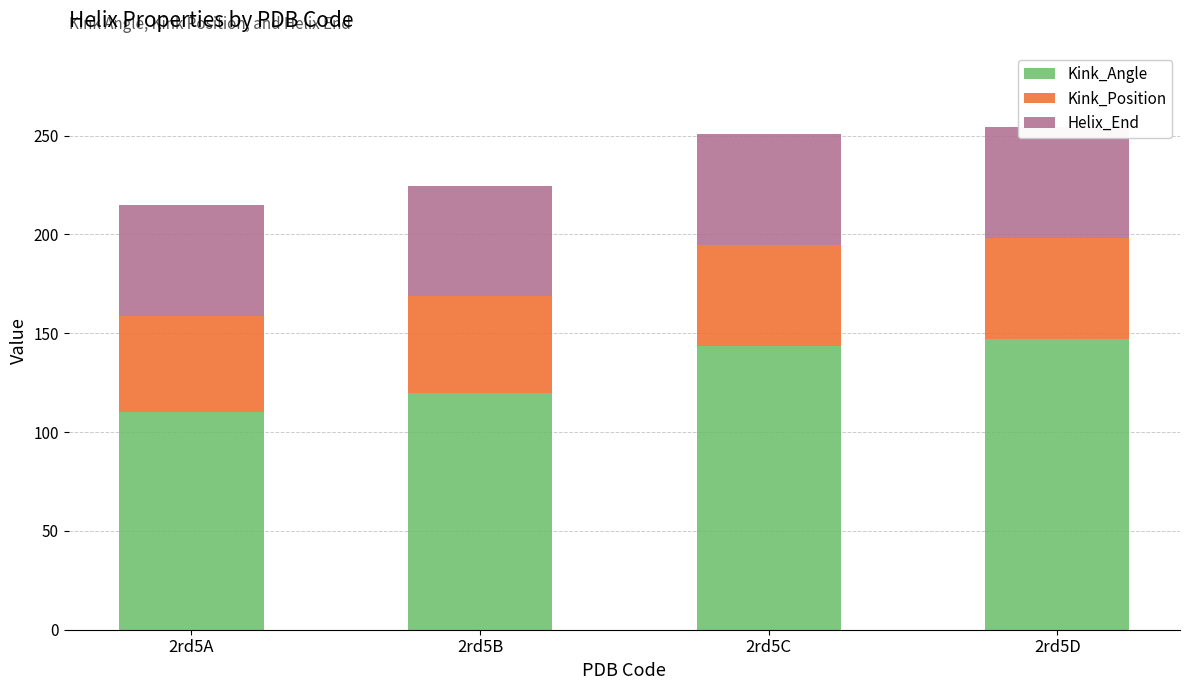

Which series has the largest range (max minus min)?

Kink_Angle